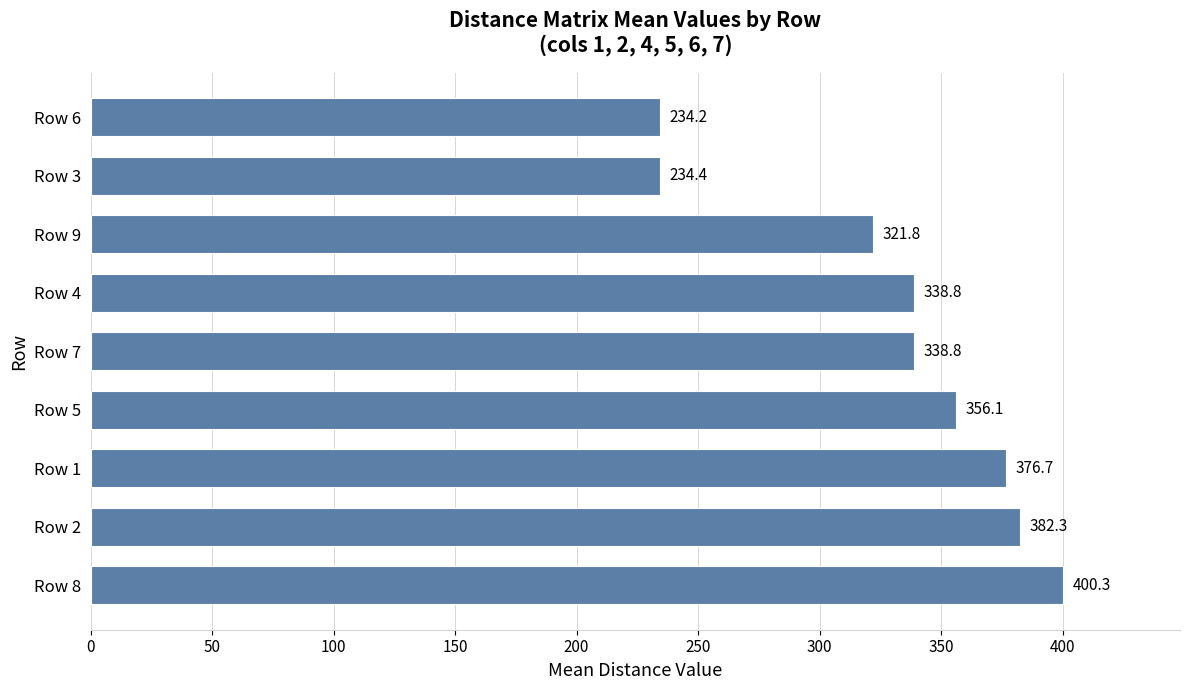

Which has a higher value, Row 4 or Row 3?

Row 4